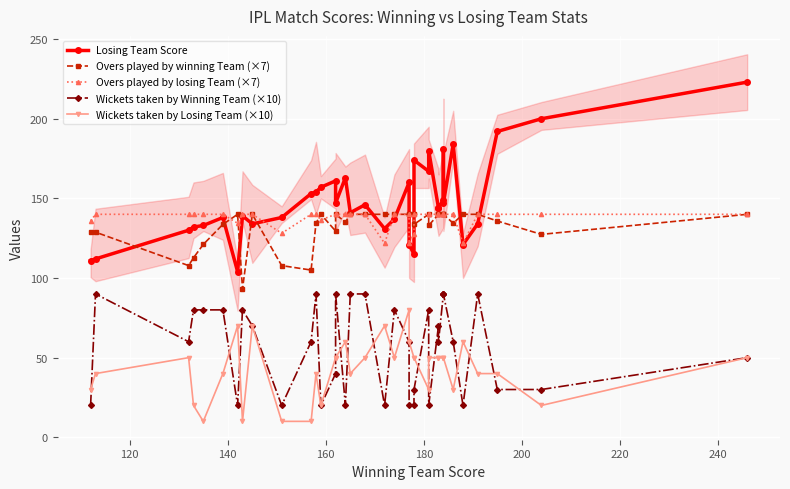

At which label is Wickets taken by Winning Team (×10) closest to 55?

140